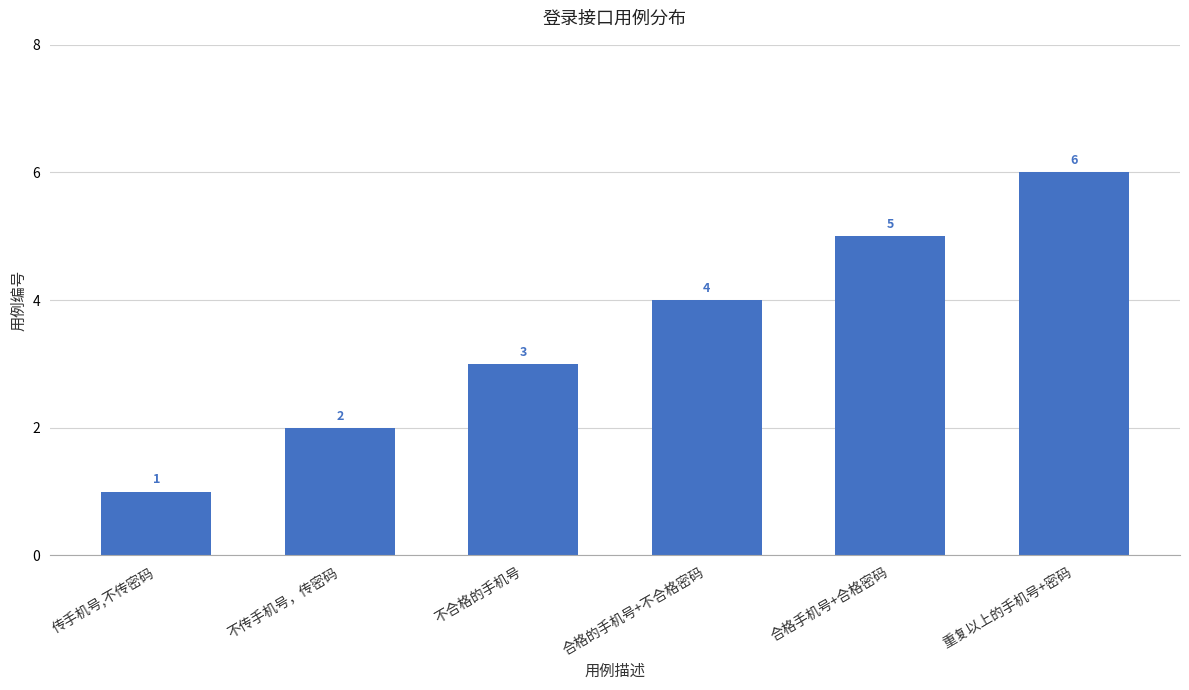

Reading left to right, list all the values displayed in this chart.

传手机号,不传密码=1	不传手机号，传密码=2	不合格的手机号=3	合格的手机号+不合格密码=4	合格手机号+合格密码=5	重复以上的手机号+密码=6